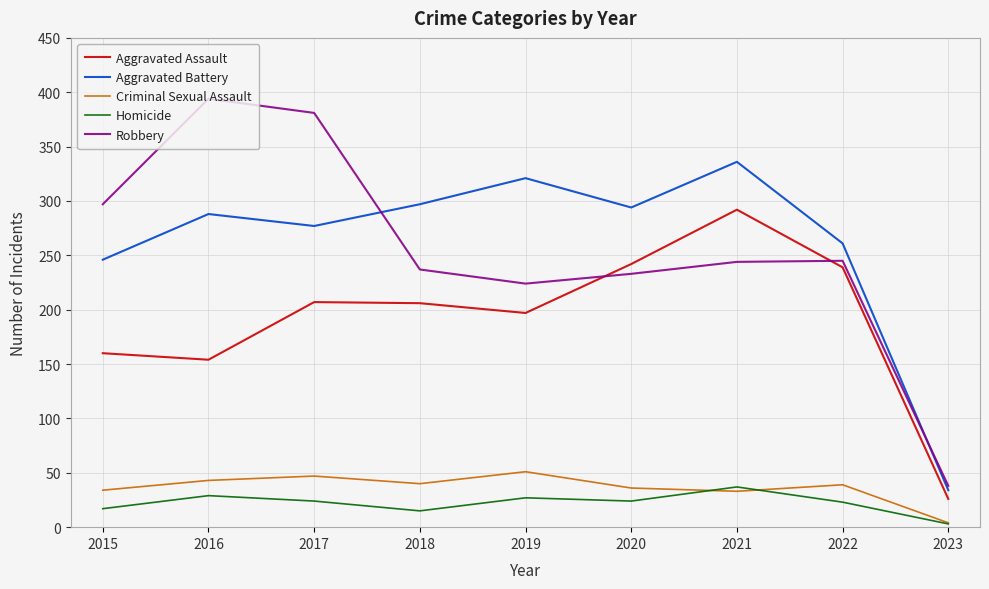

What is the difference between the highest and lowest values at 2016?

365